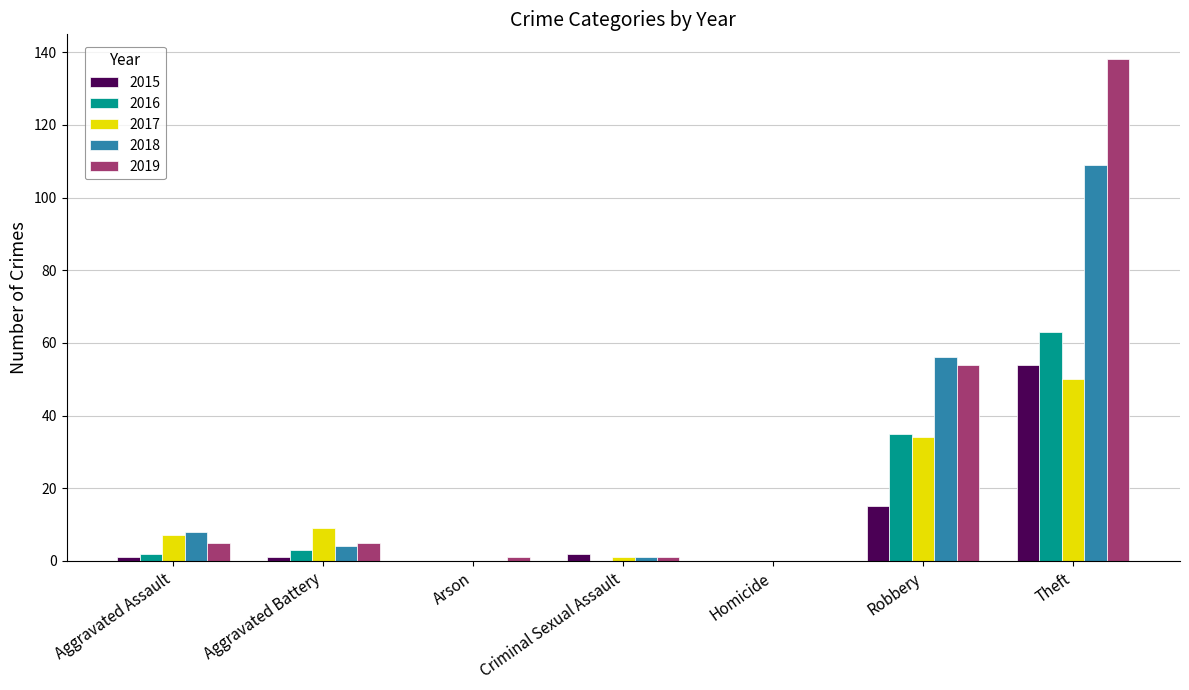

How many groups of bars are there?

7